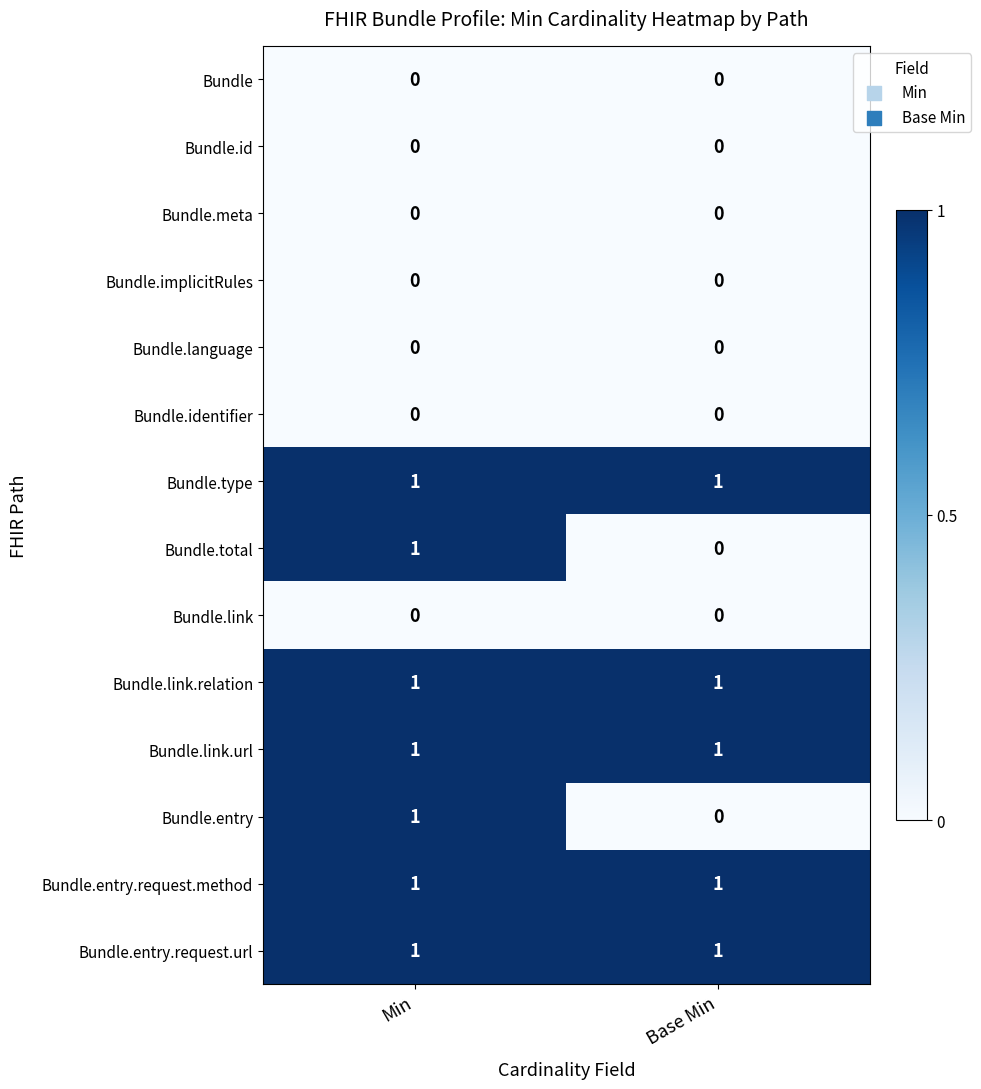

At which category is the sum across all series the highest?

Min